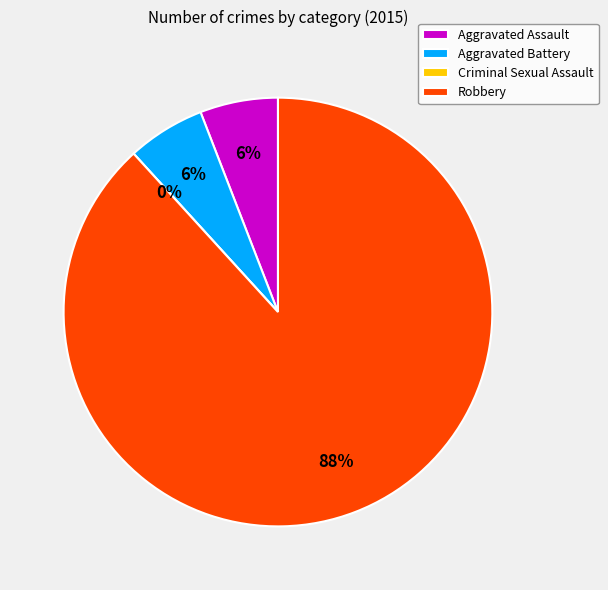

Which slice is the smallest?

Criminal Sexual Assault